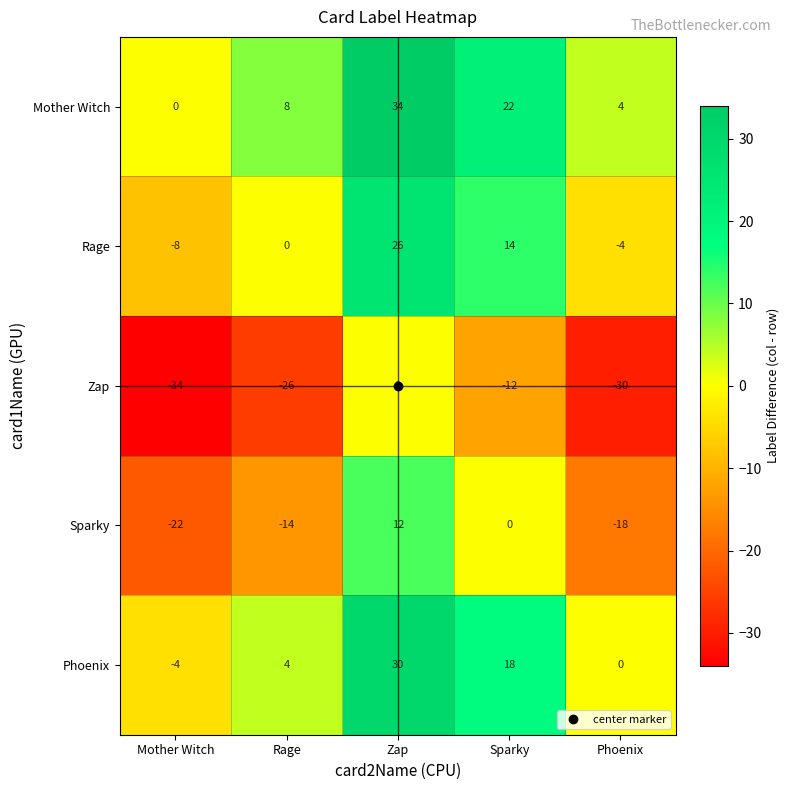

Is the value of Mother Witch at Mother Witch greater than the value of Zap at Phoenix?

Yes